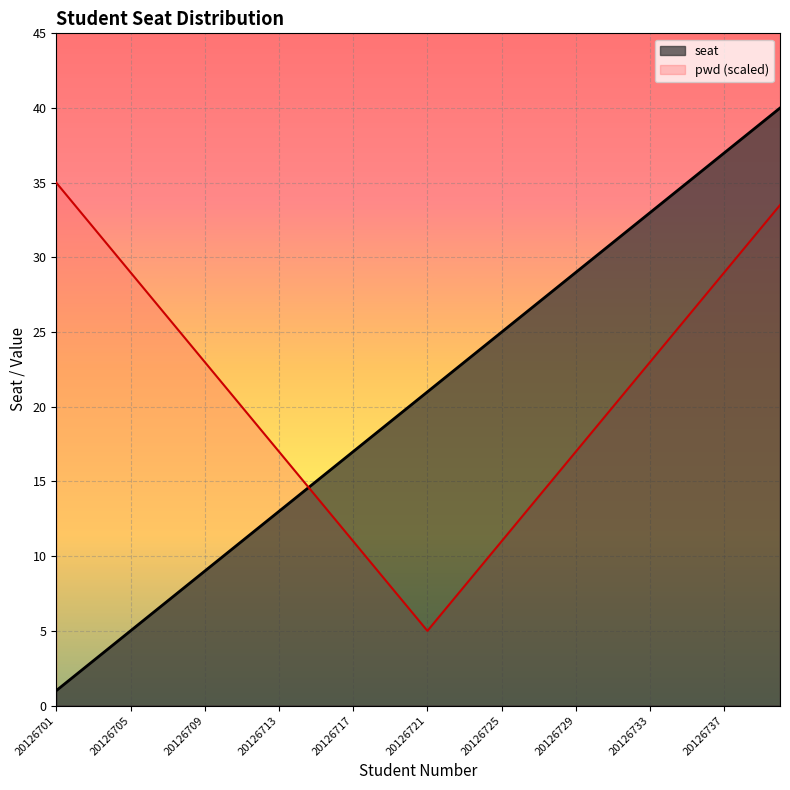

Reading left to right, list all the values displayed in this chart.

seat: 1.0	2.0	3.0	4.0	5.0	6.0	7.0	8.0	9.0	10.0	11.0	12.0	13.0	14.0	15.0	16.0	17.0	18.0	19.0	20.0	21.0	22.0	23.0	24.0	25.0	26.0	27.0	28.0	29.0	30.0	31.0	32.0	33.0	34.0	35.0	36.0	37.0	38.0	39.0	40.0
pwd (scaled): 35.0	33.5	32.0	30.5	29.0	27.5	26.0	24.5	23.0	21.5	20.0	18.5	17.0	15.5	14.0	12.5	11.0	9.5	8.0	6.5	5.0	6.5	8.0	9.5	11.0	12.5	14.0	15.5	17.0	18.5	20.0	21.5	23.0	24.5	26.0	27.5	29.0	30.5	32.0	33.5